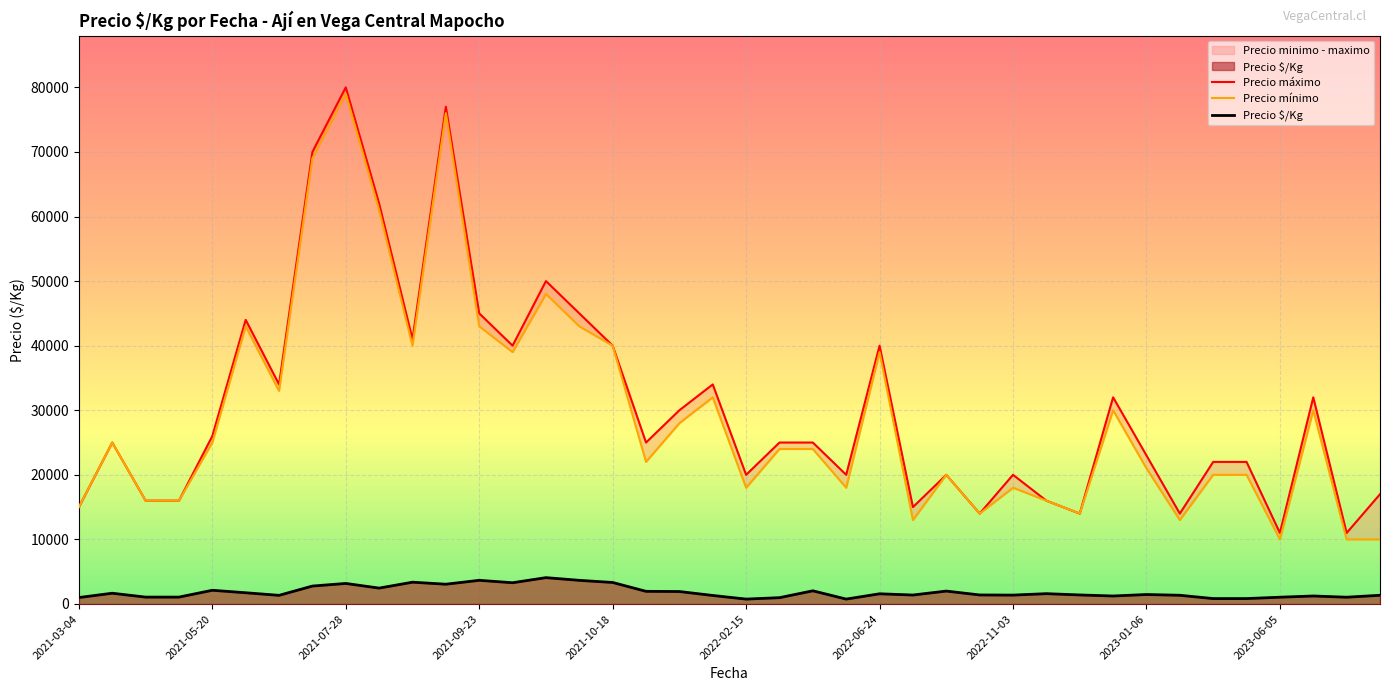

True or false: Precio minimo and Precio maximo intersect in this chart.

False